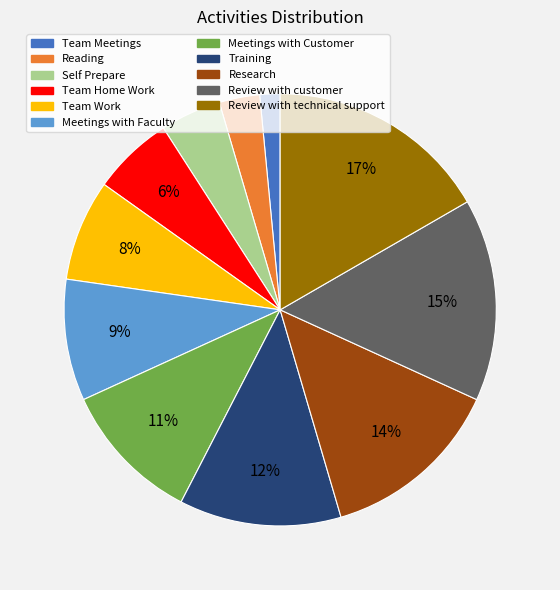

Approximately how many times larger is the value at Meetings with Faculty compared to Reading?

3.0